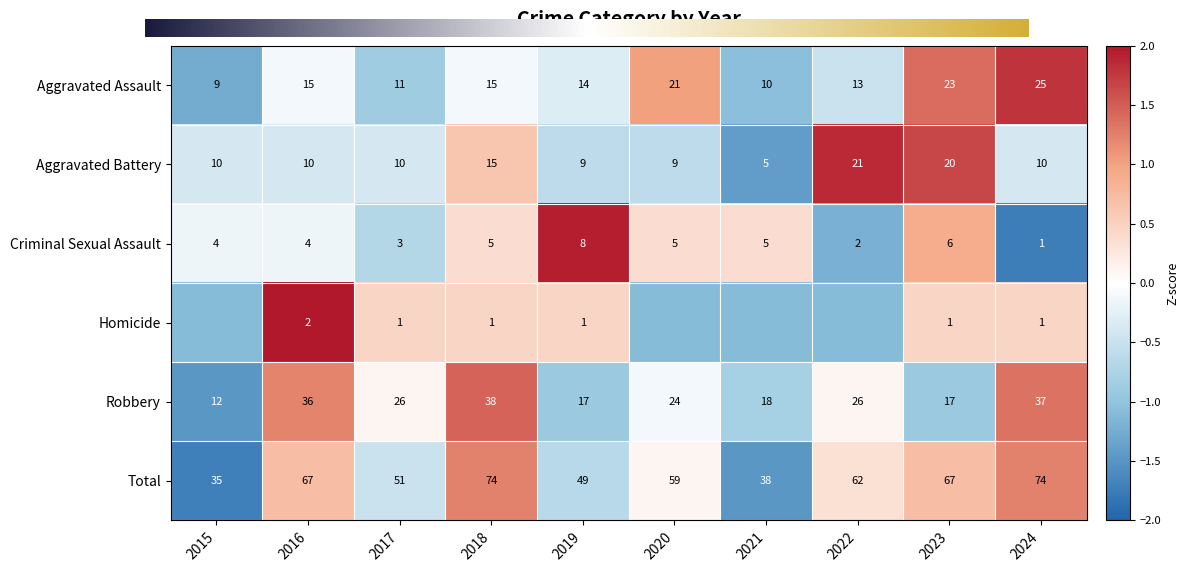

True or false: Robbery has a value of 1.7 at 2016.

False